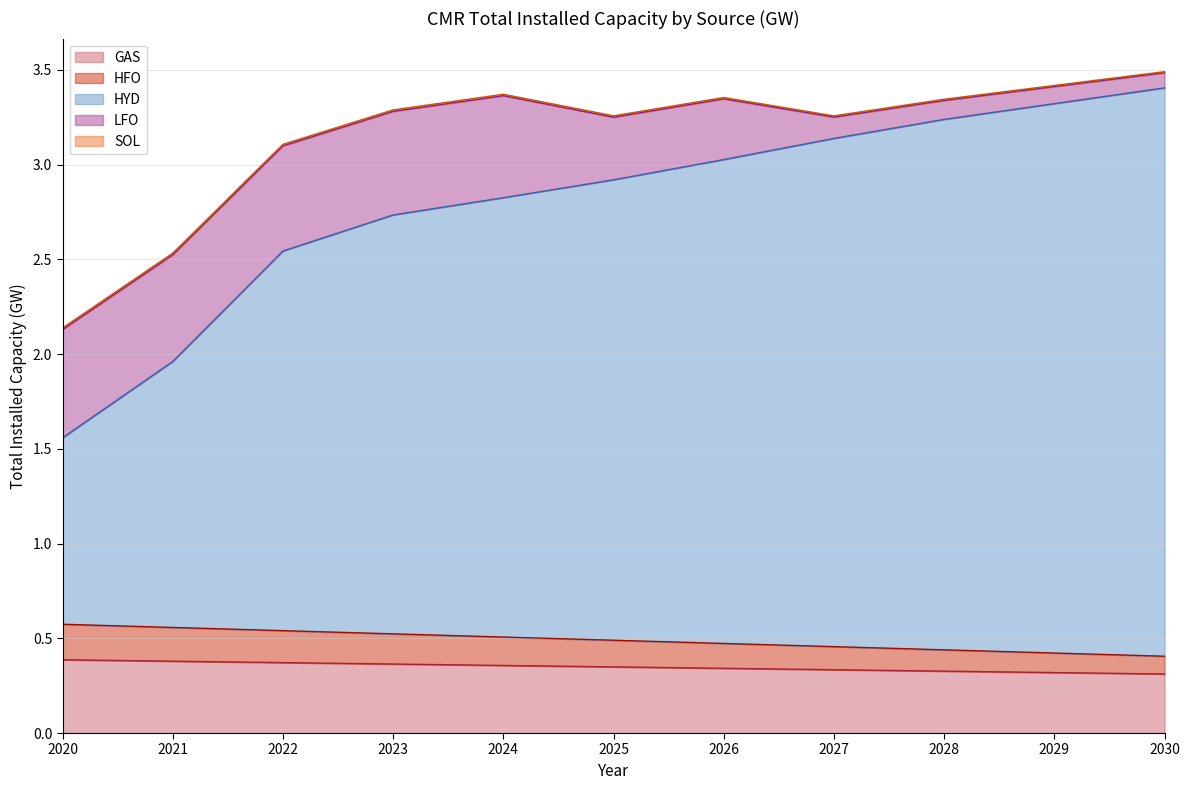

True or false: HFO and GAS cross at least once.

False